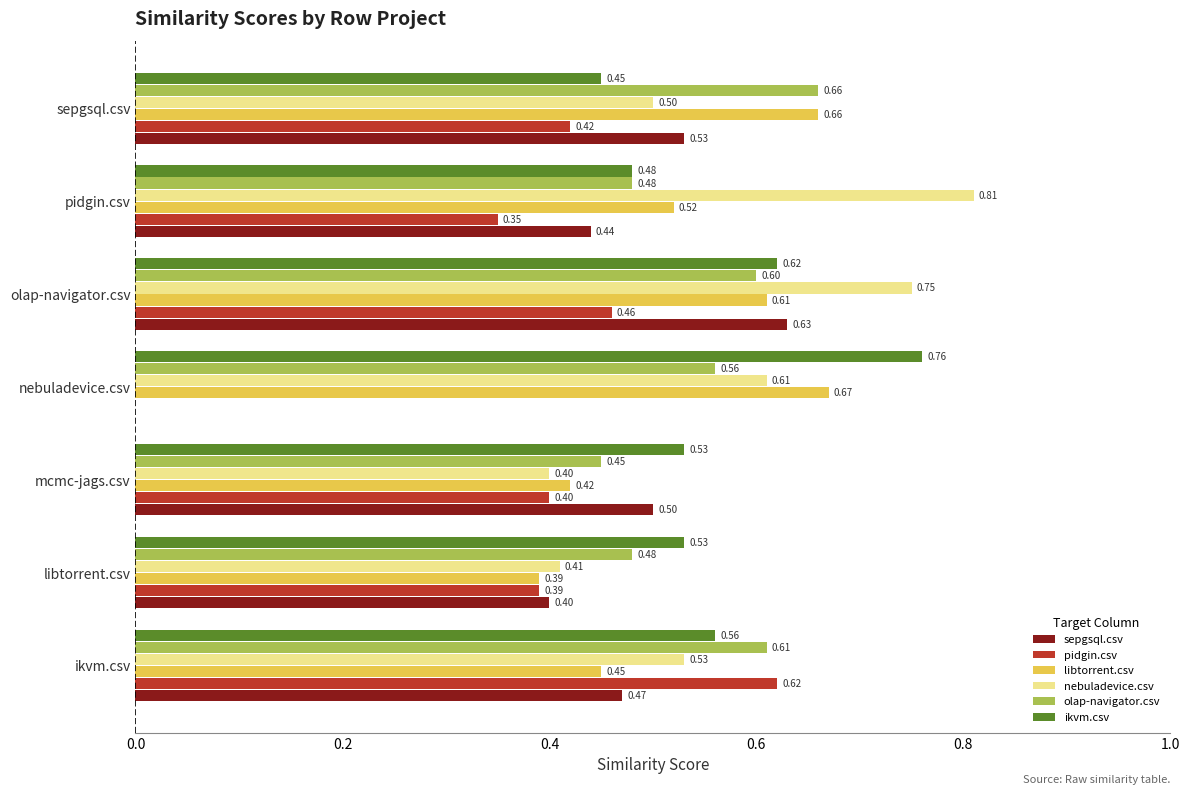

Is the value of pidgin.csv at ikvm.csv greater than the value of olap-navigator.csv at ikvm.csv?

Yes